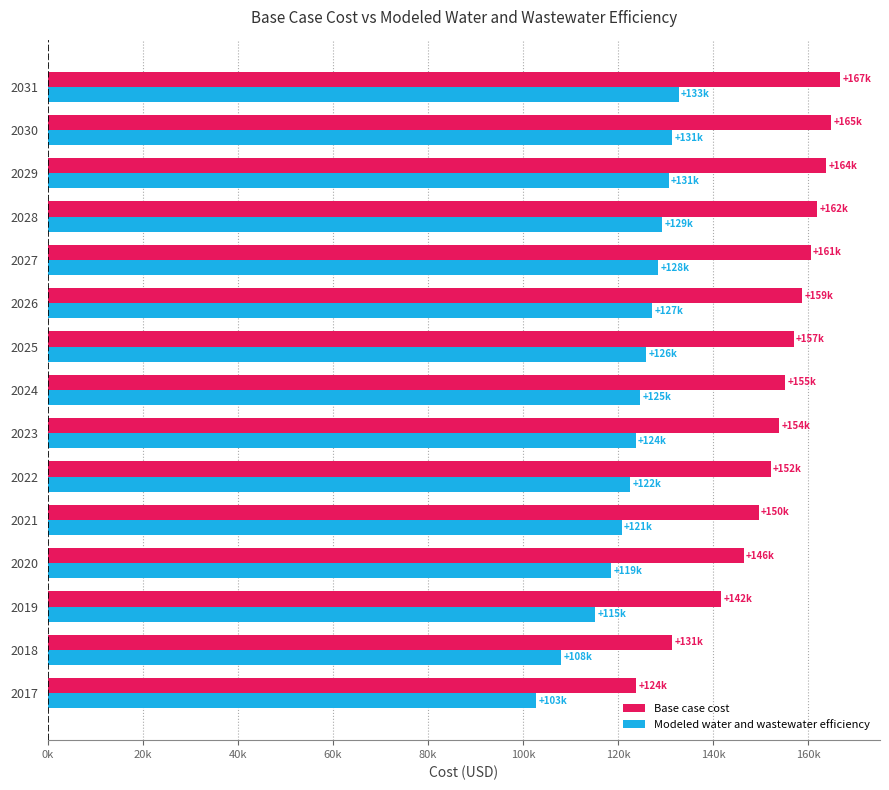

Which series has the largest range (max minus min)?

Base case cost